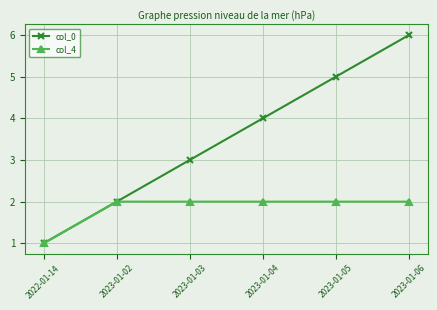

At which label does col_0 reach its minimum?

2022-01-14